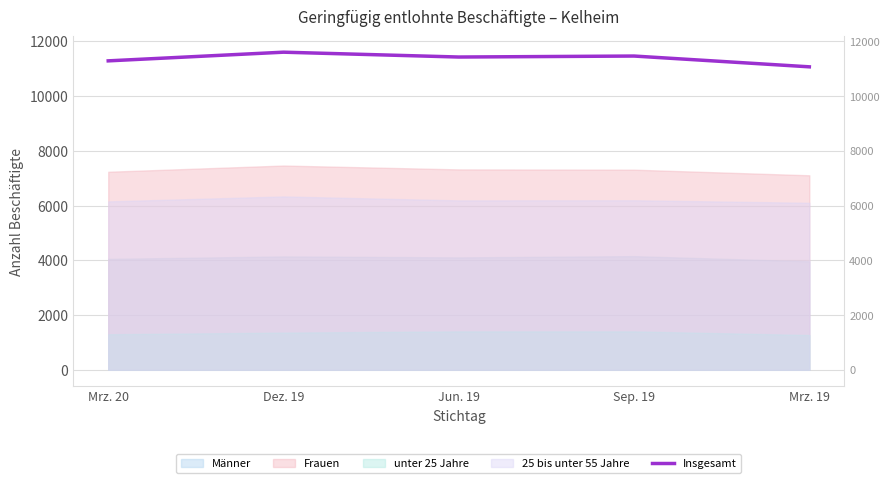

The value at Mrz. 20 is 11287. True or false?

True